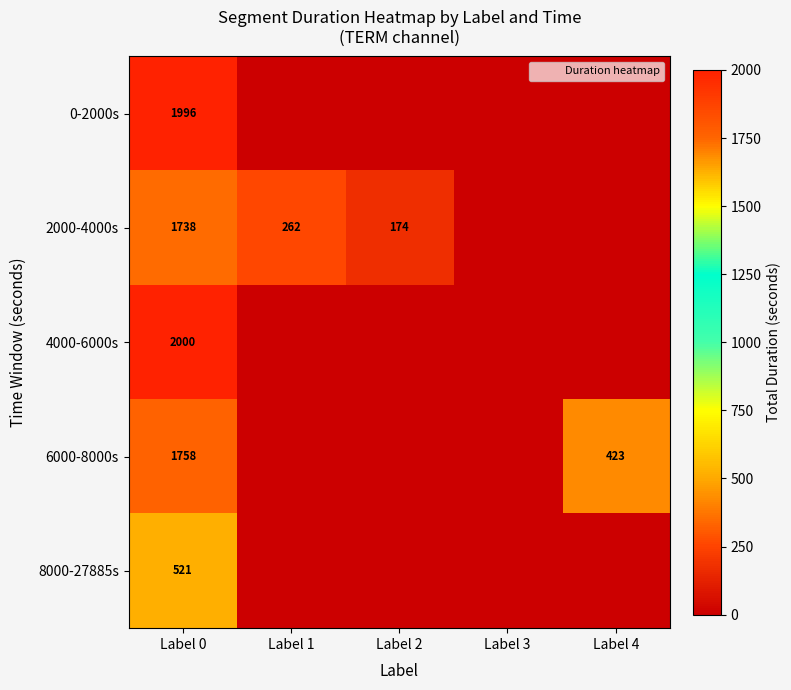

At how many categories does at least one series exceed 754?

1